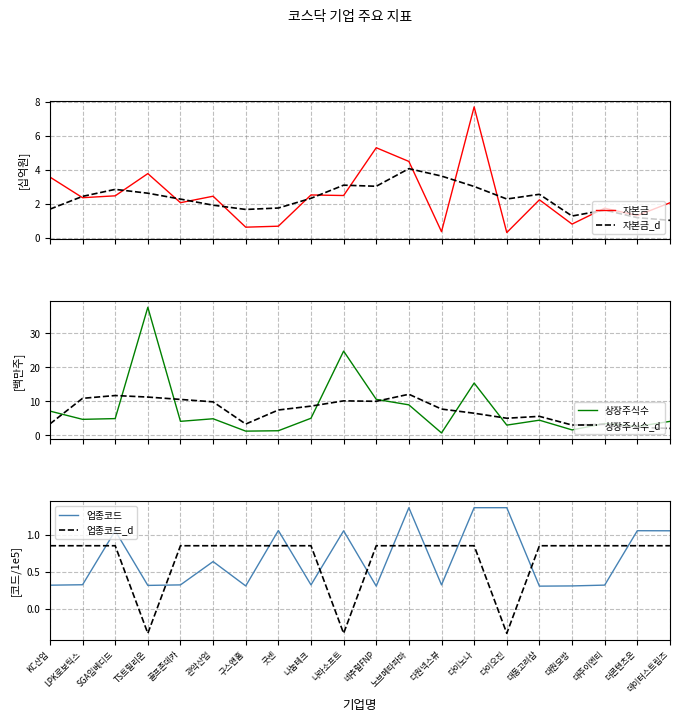

Reading right to left, transcribe all the data shown in this chart.

자본금: 2.0	1.3	1.7	0.8	2.2	0.3	7.7	0.3	4.5	5.3	2.5	2.5	0.7	0.6	2.4	2.1	3.8	2.5	2.3	3.6
자본금_d: 1.0	1.2	1.6	1.3	2.5	2.3	3.0	3.6	4.1	3.0	3.1	2.3	1.7	1.7	1.9	2.3	2.6	2.8	2.4	1.7
상장주식수: 4.1	2.6	3.5	1.6	4.4	3.0	15.4	0.7	9.0	10.6	24.8	5.0	1.3	1.2	4.9	4.1	37.7	4.9	4.7	7.1
상장주식수_d: 2.0	2.4	3.2	3.0	5.6	5.0	6.5	7.7	12.1	10.0	10.1	8.6	7.4	3.3	9.8	10.6	11.3	11.7	10.9	3.3
업종코드: 1.1	1.1	0.3	0.3	0.3	1.4	1.4	0.3	1.4	0.3	1.1	0.3	1.1	0.3	0.6	0.3	0.3	1.1	0.3	0.3
업종코드_d: 0.9	0.9	0.9	0.9	0.9	-0.3	0.9	0.9	0.9	0.9	-0.3	0.9	0.9	0.9	0.9	0.9	-0.3	0.9	0.9	0.9